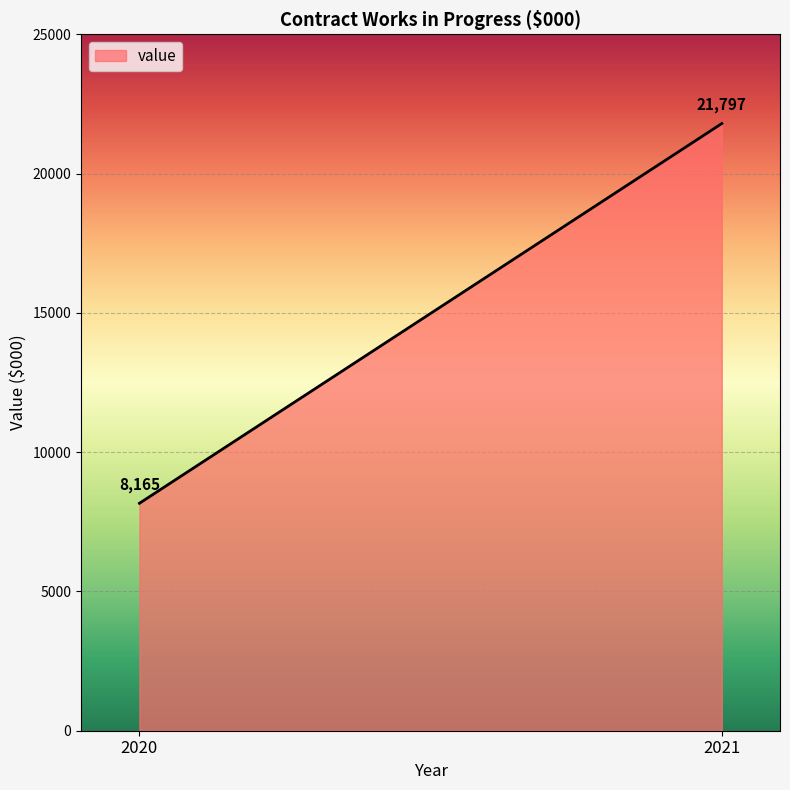

What is the change in value from 2020 to 2021?

+13632